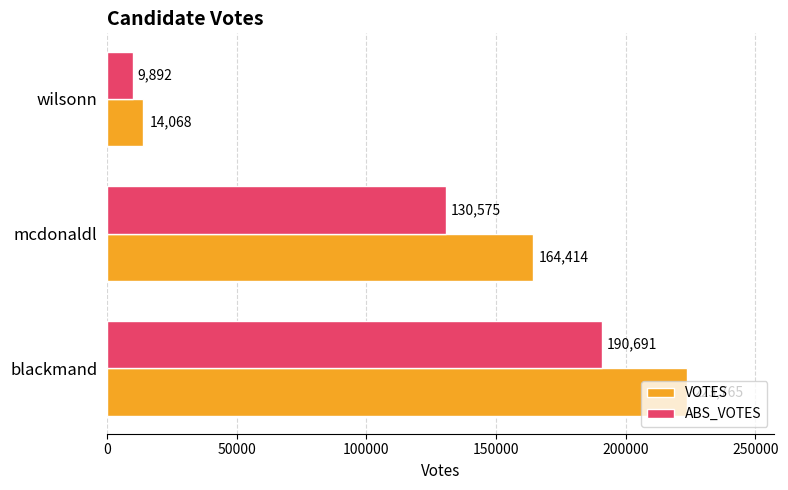

What is the difference between the ABS_VOTES values at wilsonn and blackmand?

180799